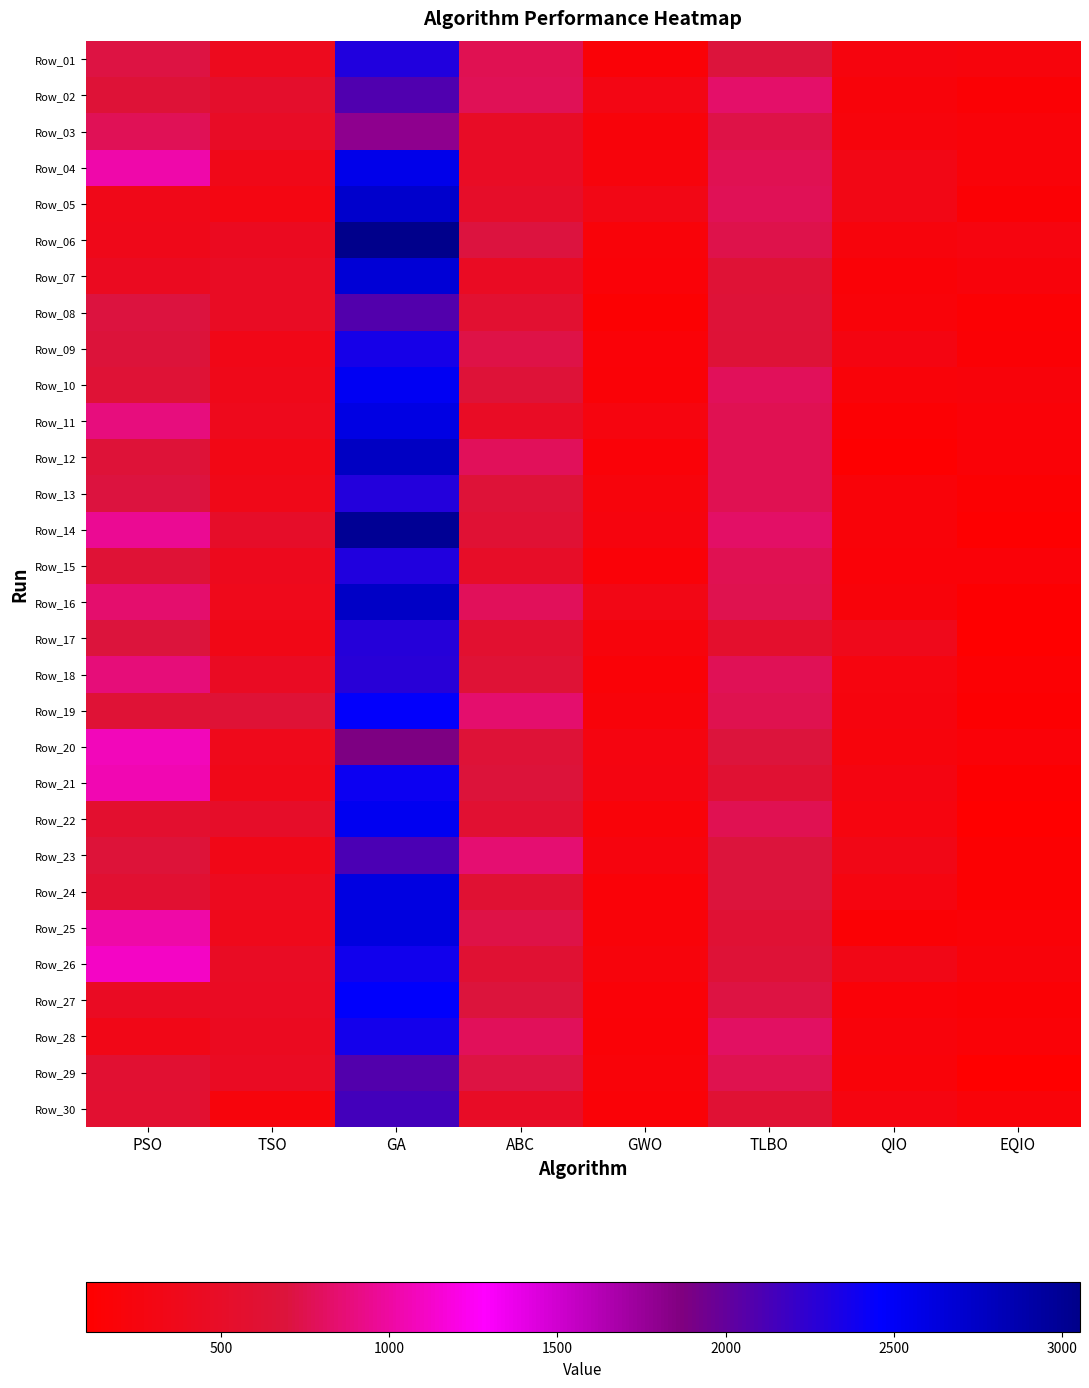

Reading left to right, what are all the values shown in this chart?

Row_01: PSO=712.8	TSO=399.5	GA=2304.2	ABC=762.9	GWO=178.5	TLBO=687.6	QIO=241.9	EQIO=230.9
Row_02: PSO=645.5	TSO=541.0	GA=2093.1	ABC=777.0	GWO=298.6	TLBO=831.2	QIO=212.2	EQIO=165.6
Row_03: PSO=776.8	TSO=485.0	GA=1797.7	ABC=488.9	GWO=210.4	TLBO=723.6	QIO=233.2	EQIO=190.7
Row_04: PSO=1031.2	TSO=346.6	GA=2565.5	ABC=478.0	GWO=229.9	TLBO=762.3	QIO=311.3	EQIO=201.0
Row_05: PSO=348.3	TSO=291.1	GA=2716.6	ABC=508.3	GWO=314.1	TLBO=768.6	QIO=306.3	EQIO=161.0
Row_06: PSO=358.9	TSO=423.7	GA=3053.5	ABC=699.2	GWO=201.0	TLBO=740.6	QIO=233.6	EQIO=252.0
Row_07: PSO=422.6	TSO=467.0	GA=2670.9	ABC=446.7	GWO=180.0	TLBO=633.0	QIO=168.8	EQIO=223.3
Row_08: PSO=707.0	TSO=461.5	GA=2077.5	ABC=584.2	GWO=140.1	TLBO=659.1	QIO=199.5	EQIO=149.8
Row_09: PSO=682.9	TSO=330.2	GA=2353.4	ABC=725.1	GWO=190.3	TLBO=647.1	QIO=276.5	EQIO=166.6
Row_10: PSO=633.9	TSO=353.4	GA=2518.3	ABC=653.8	GWO=175.9	TLBO=783.3	QIO=195.6	EQIO=206.9
Row_11: PSO=885.1	TSO=385.2	GA=2598.8	ABC=467.6	GWO=256.4	TLBO=757.5	QIO=148.7	EQIO=184.5
Row_12: PSO=662.4	TSO=316.2	GA=2756.7	ABC=788.4	GWO=183.5	TLBO=761.2	QIO=111.2	EQIO=174.7
Row_13: PSO=703.4	TSO=343.4	GA=2299.0	ABC=657.1	GWO=229.2	TLBO=756.8	QIO=199.5	EQIO=142.0
Row_14: PSO=954.1	TSO=503.3	GA=3000.9	ABC=618.2	GWO=242.2	TLBO=823.8	QIO=194.7	EQIO=112.6
Row_15: PSO=631.4	TSO=386.9	GA=2303.5	ABC=492.6	GWO=178.9	TLBO=757.8	QIO=186.2	EQIO=181.0
Row_16: PSO=842.3	TSO=371.0	GA=2752.4	ABC=789.9	GWO=313.6	TLBO=749.5	QIO=212.9	EQIO=126.3
Row_17: PSO=687.5	TSO=324.0	GA=2282.2	ABC=571.7	GWO=230.7	TLBO=556.3	QIO=371.1	EQIO=105.4
Row_18: PSO=874.7	TSO=455.7	GA=2274.2	ABC=638.7	GWO=176.7	TLBO=777.0	QIO=252.0	EQIO=154.8
Row_19: PSO=631.2	TSO=635.6	GA=2442.8	ABC=847.7	GWO=212.6	TLBO=748.9	QIO=238.6	EQIO=131.9
Row_20: PSO=1073.4	TSO=367.8	GA=1883.1	ABC=648.8	GWO=264.2	TLBO=696.1	QIO=231.3	EQIO=185.6
Row_21: PSO=1047.1	TSO=342.2	GA=2395.5	ABC=679.4	GWO=275.0	TLBO=609.3	QIO=274.6	EQIO=132.2
Row_22: PSO=562.0	TSO=504.2	GA=2530.5	ABC=599.5	GWO=197.2	TLBO=766.2	QIO=252.2	EQIO=98.0
Row_23: PSO=670.9	TSO=337.5	GA=2114.5	ABC=851.6	GWO=240.6	TLBO=692.6	QIO=320.8	EQIO=132.7
Row_24: PSO=595.1	TSO=419.3	GA=2603.3	ABC=615.2	GWO=182.7	TLBO=687.0	QIO=262.3	EQIO=137.3
Row_25: PSO=1011.3	TSO=373.0	GA=2619.4	ABC=724.9	GWO=198.1	TLBO=622.2	QIO=157.2	EQIO=173.2
Row_26: PSO=1109.2	TSO=456.8	GA=2375.9	ABC=615.3	GWO=232.4	TLBO=650.2	QIO=321.7	EQIO=209.4
Row_27: PSO=455.4	TSO=446.4	GA=2472.1	ABC=690.4	GWO=179.2	TLBO=715.6	QIO=184.5	EQIO=164.6
Row_28: PSO=332.5	TSO=431.5	GA=2369.1	ABC=781.8	GWO=171.8	TLBO=813.5	QIO=216.0	EQIO=178.5
Row_29: PSO=598.6	TSO=448.8	GA=2079.5	ABC=718.6	GWO=191.5	TLBO=755.2	QIO=200.0	EQIO=107.2
Row_30: PSO=589.0	TSO=225.9	GA=2149.3	ABC=489.9	GWO=177.0	TLBO=618.4	QIO=259.8	EQIO=194.2